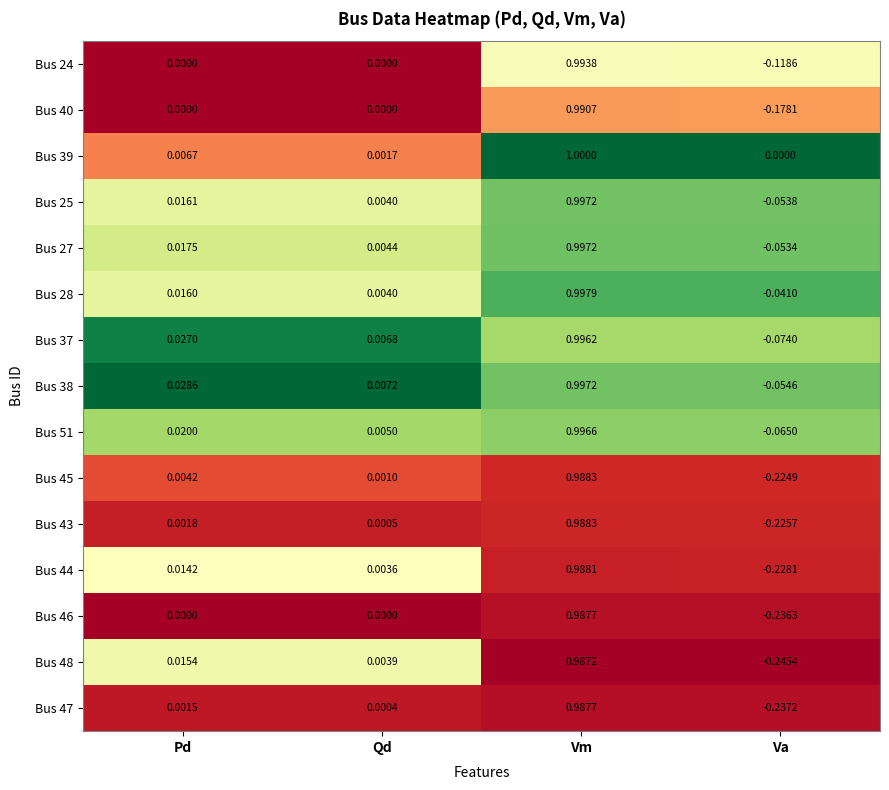

Rank the categories by Bus 27 value from lowest to highest.

Va, Qd, Pd, Vm